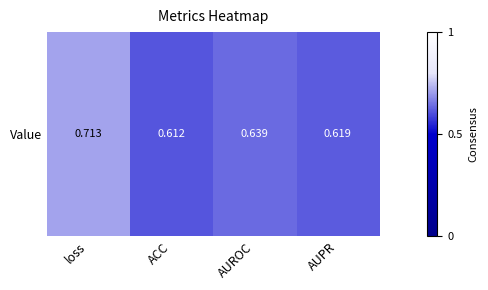

Read the value at AUPR.

0.6